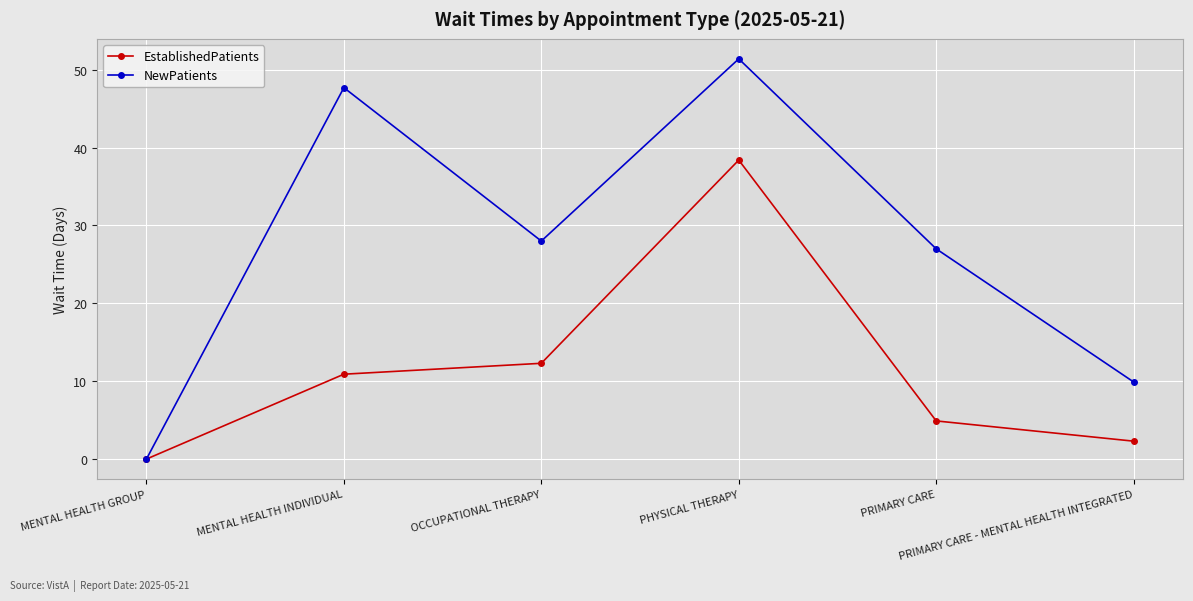

How many interior local valleys does the NewPatients series have?

1